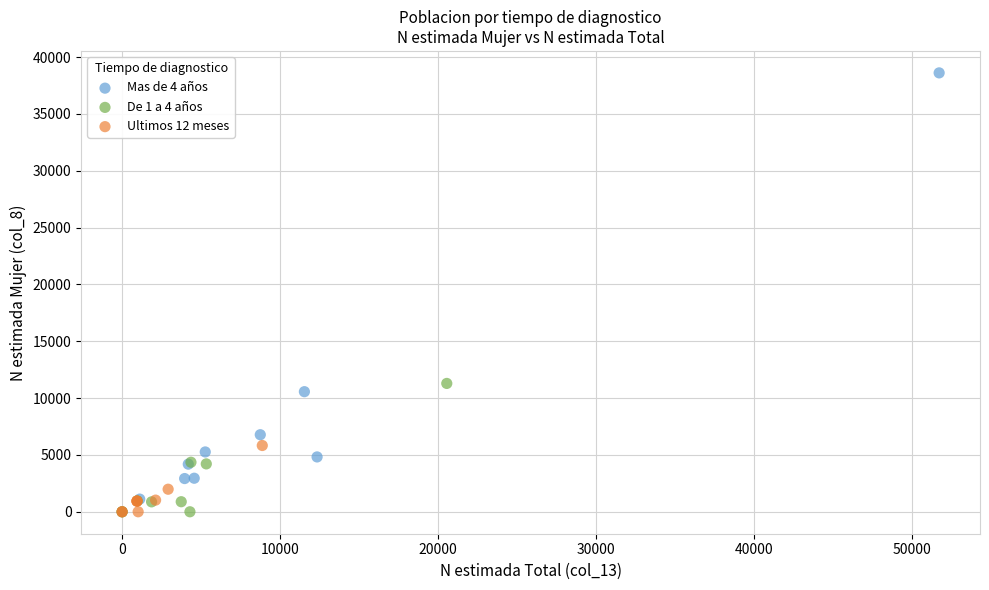

Which series reaches the maximum Y coordinate?

Mas de 4 años